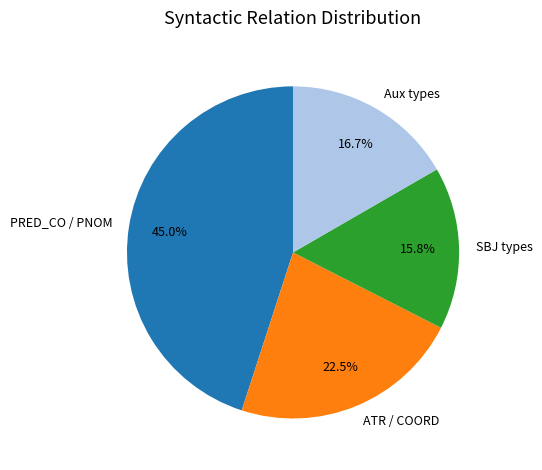

Which category has the smallest portion of the pie?

SBJ types